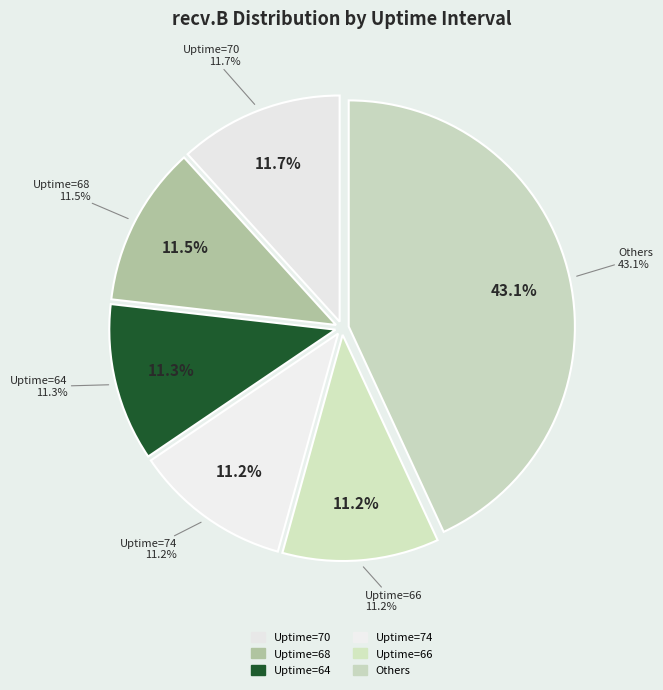

Is there any slice that represents more than half of the pie?

No